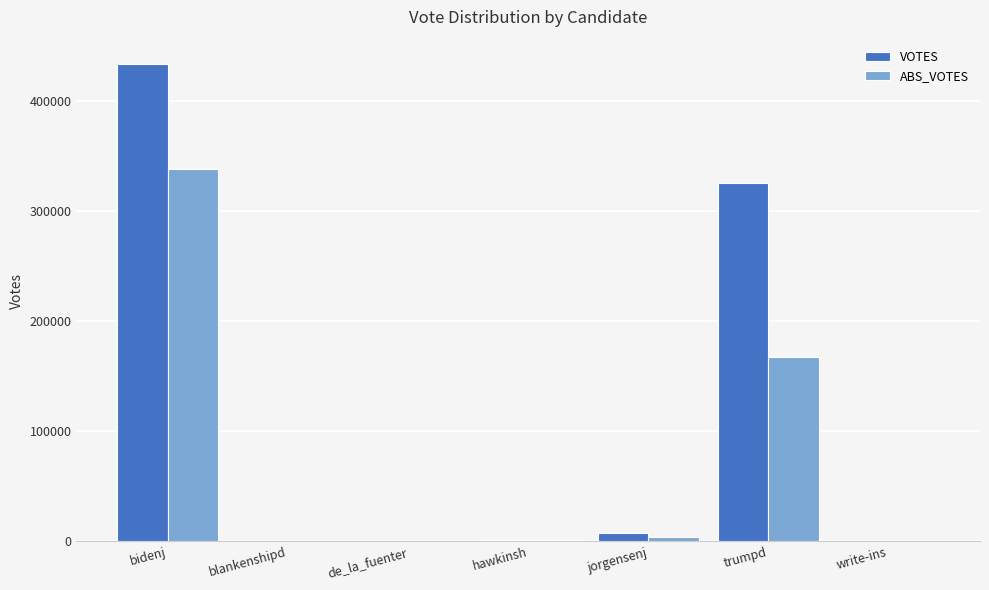

True or false: ABS_VOTES has a value of -171070 at write-ins.

False